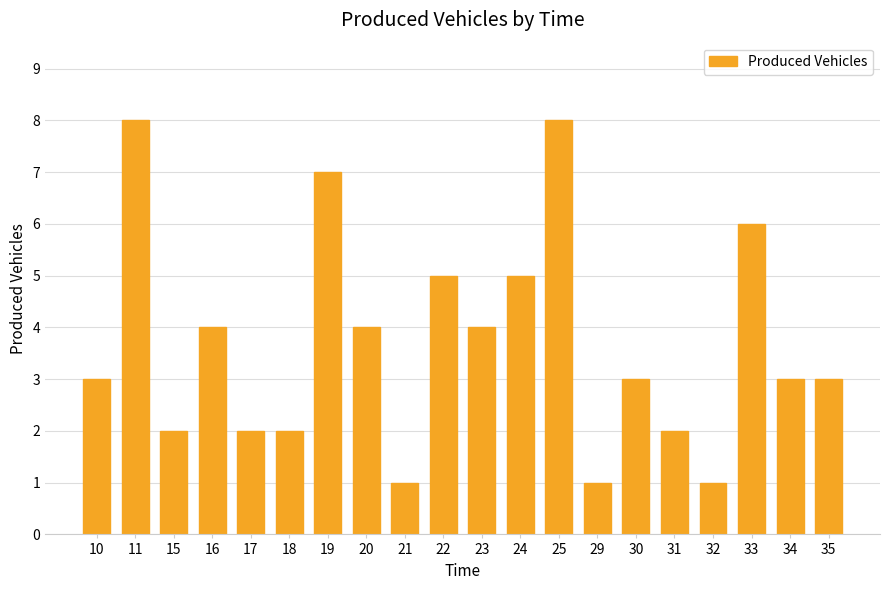

What is the difference between the values at 11 and 33?

2